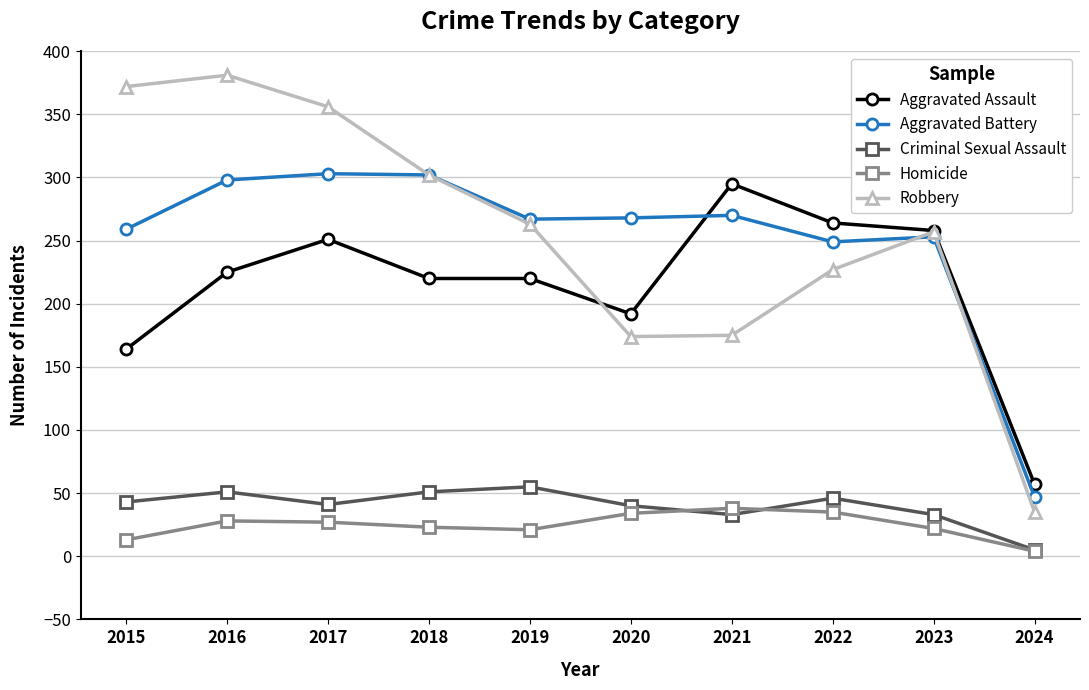

Which series has the largest range (max minus min)?

Robbery